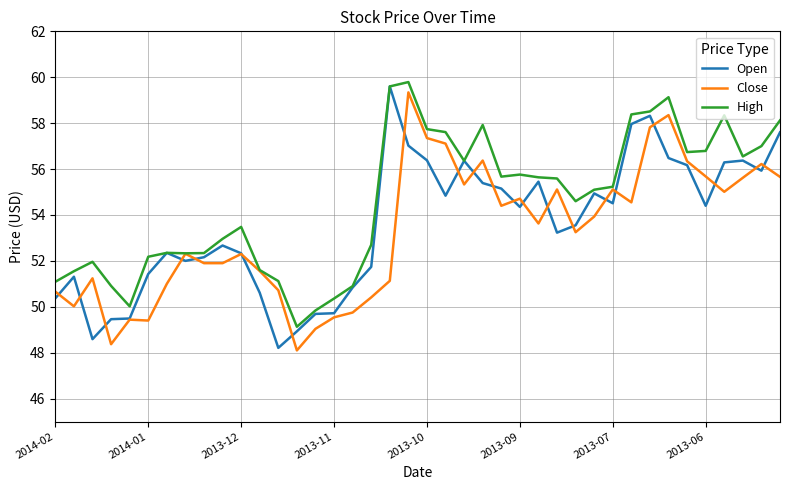

Which series has the widest spread of values?

Open